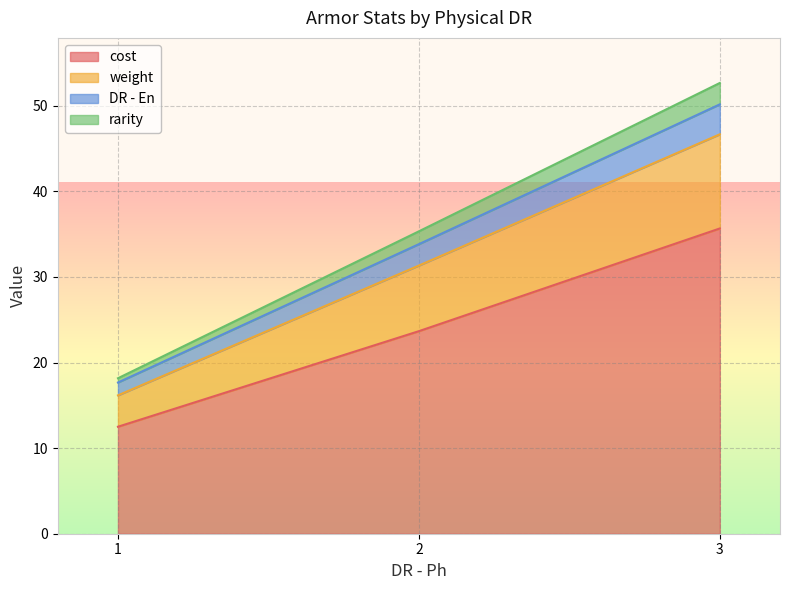

True or false: cost and weight cross at least once.

False